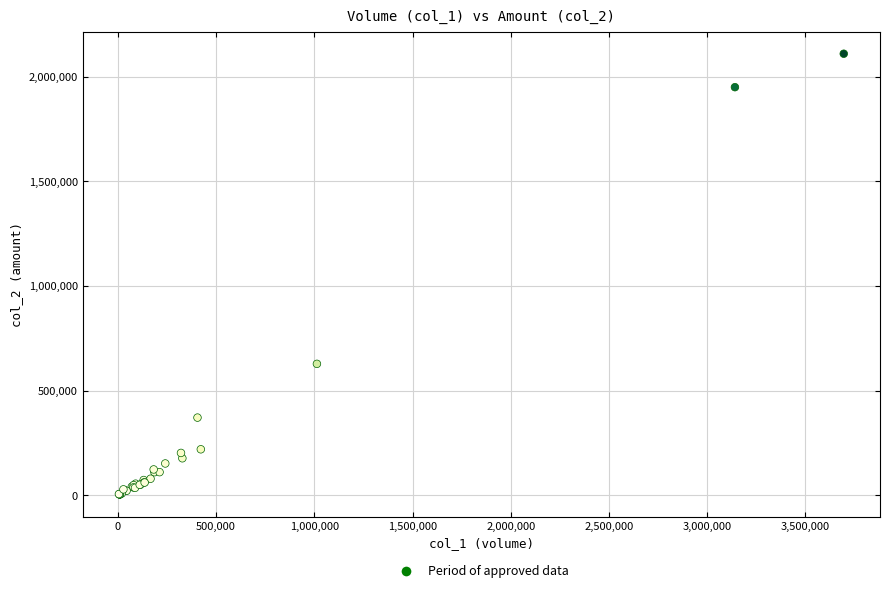

What Y value in the scatter plot is closest to 1056330?

627700